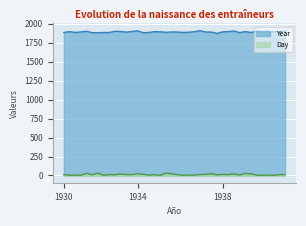

Which series has the largest total across all categories?

Year